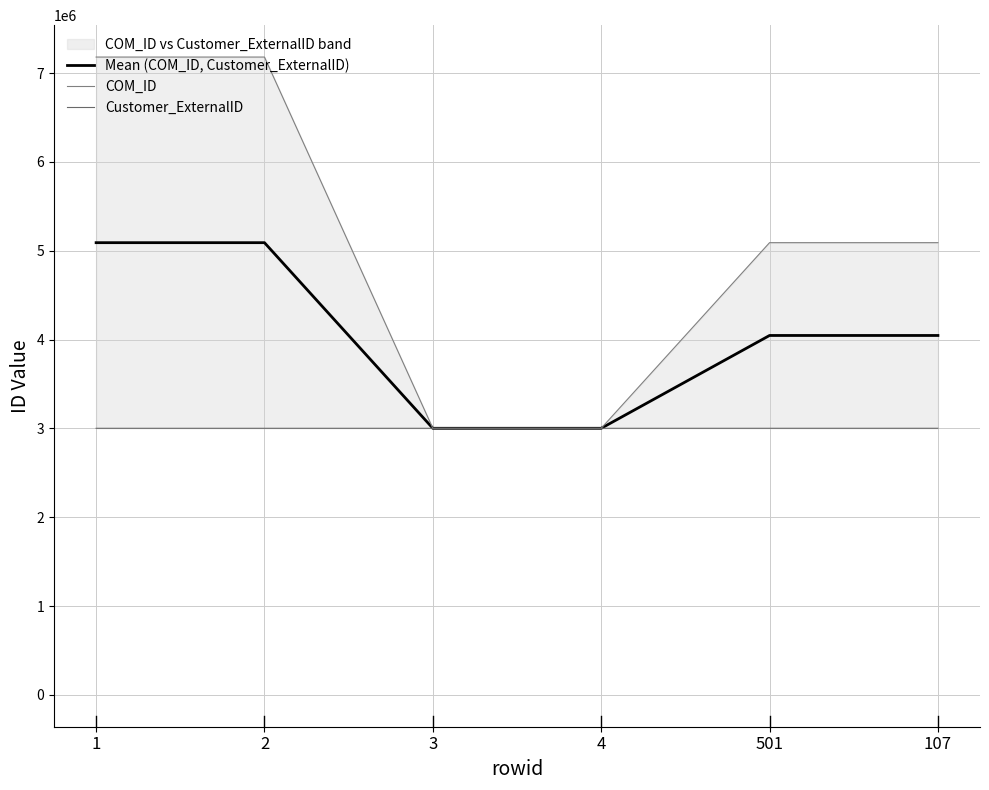

How many values in the COM_ID series are below 5090506?

2